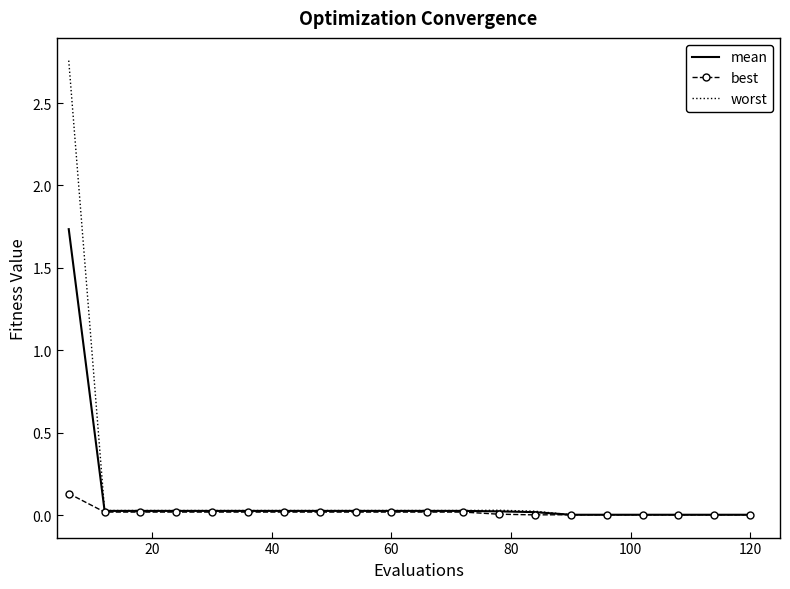

Which series has the largest range (max minus min)?

worst